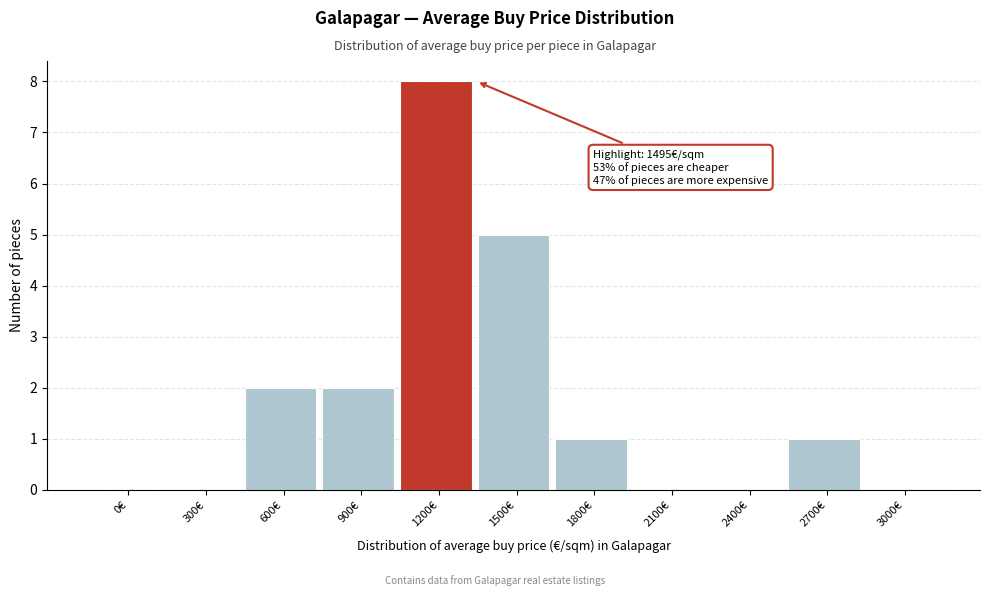

Reading left to right, extract all data points from this chart.

0€=0	300€=0	600€=2	900€=2	1200€=8	1500€=5	1800€=1	2100€=0	2400€=0	2700€=1	3000€=0